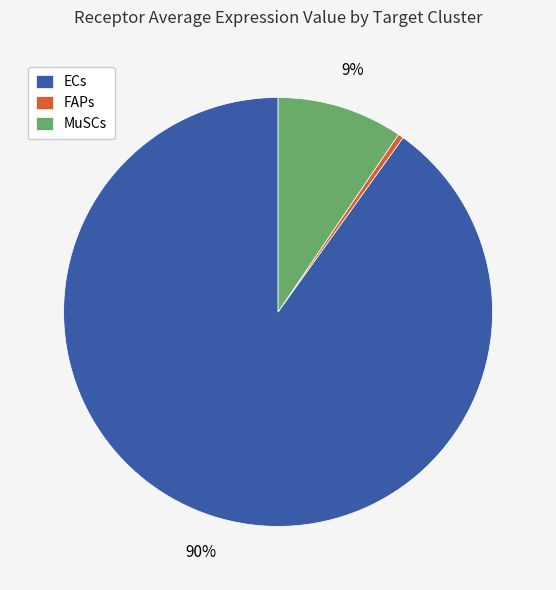

Which category accounts for the majority?

ECs